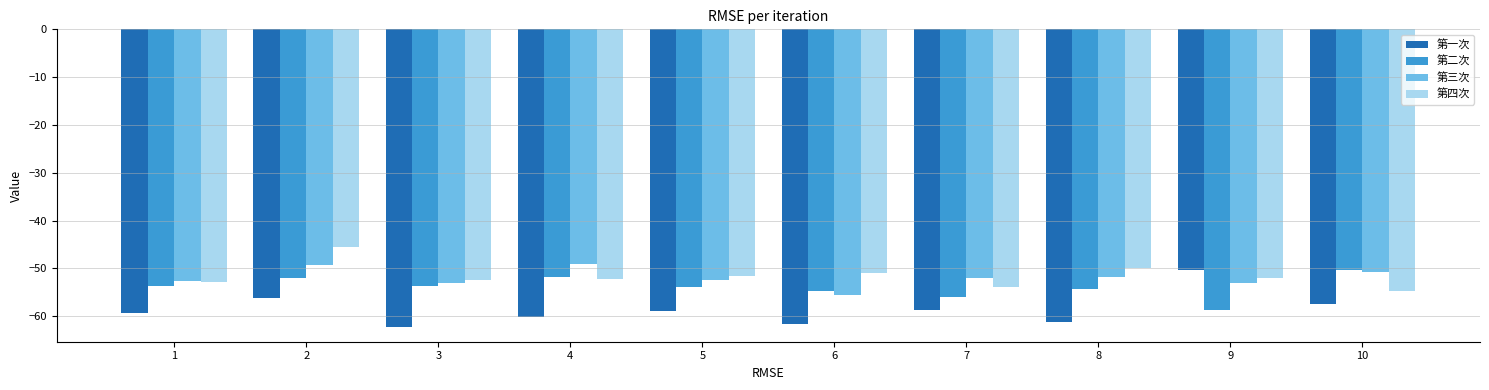

At which category does the chart reach its minimum across all series?

3